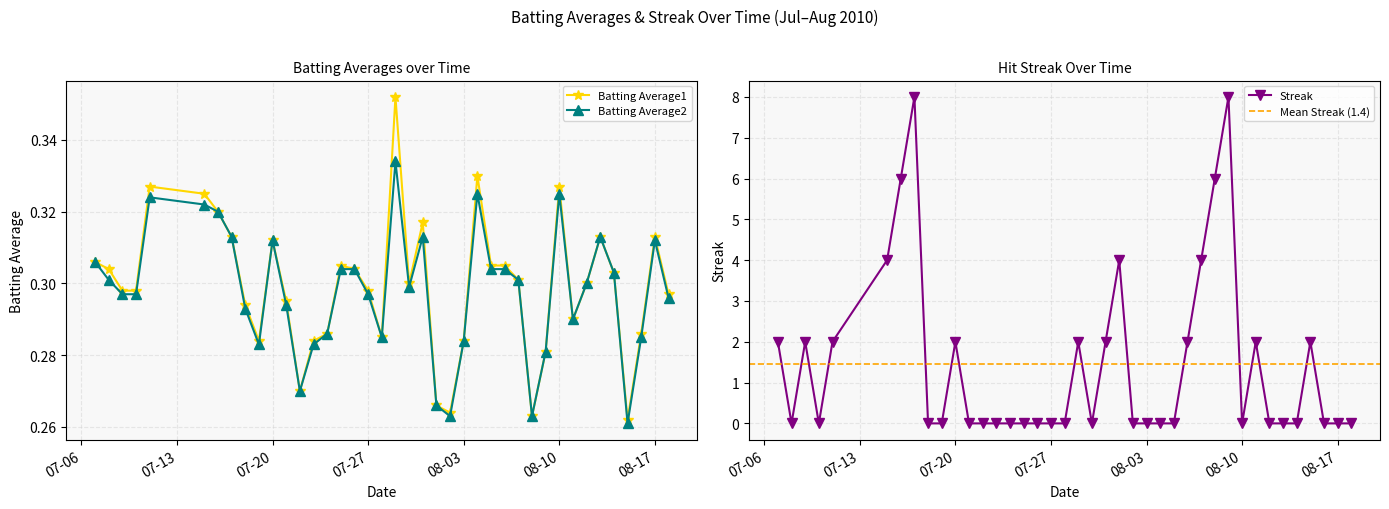

At which label does Batting Average2 reach its minimum?

2010-08-15